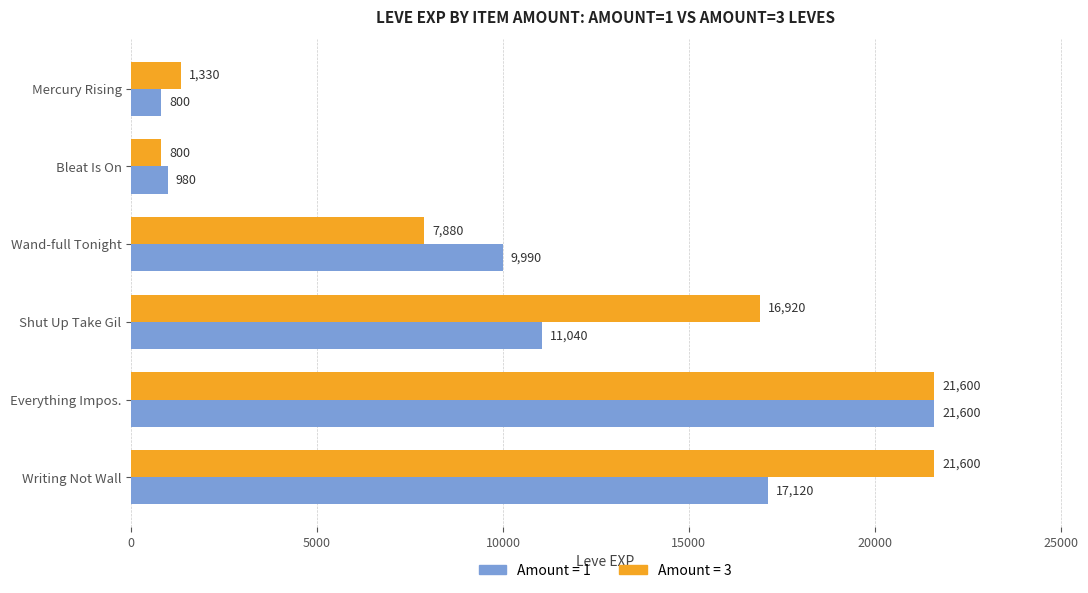

Between Mercury Rising and Everything Impos., which series saw the biggest shift?

Amount = 1